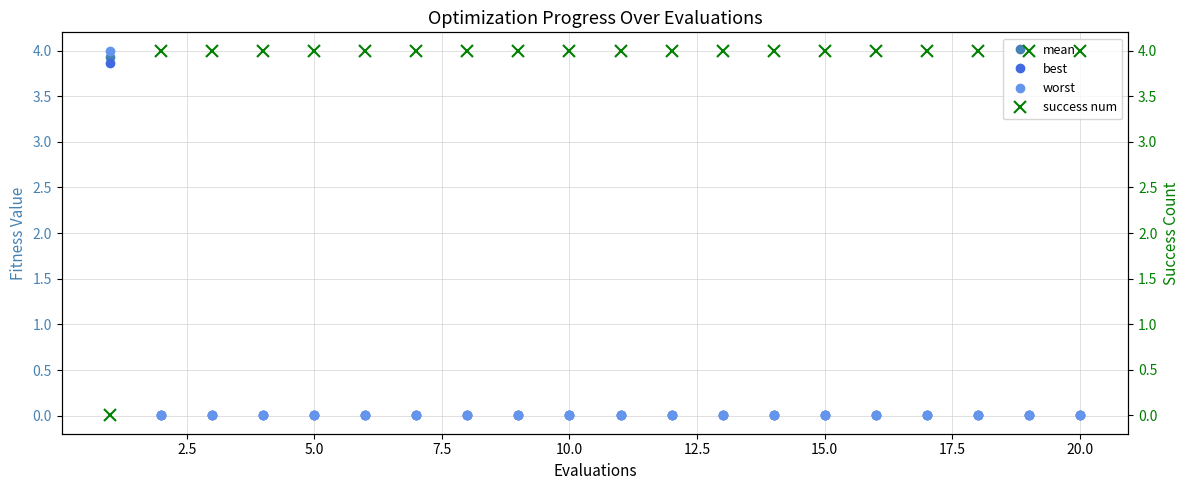

What is the sum of all worst values?

4.0